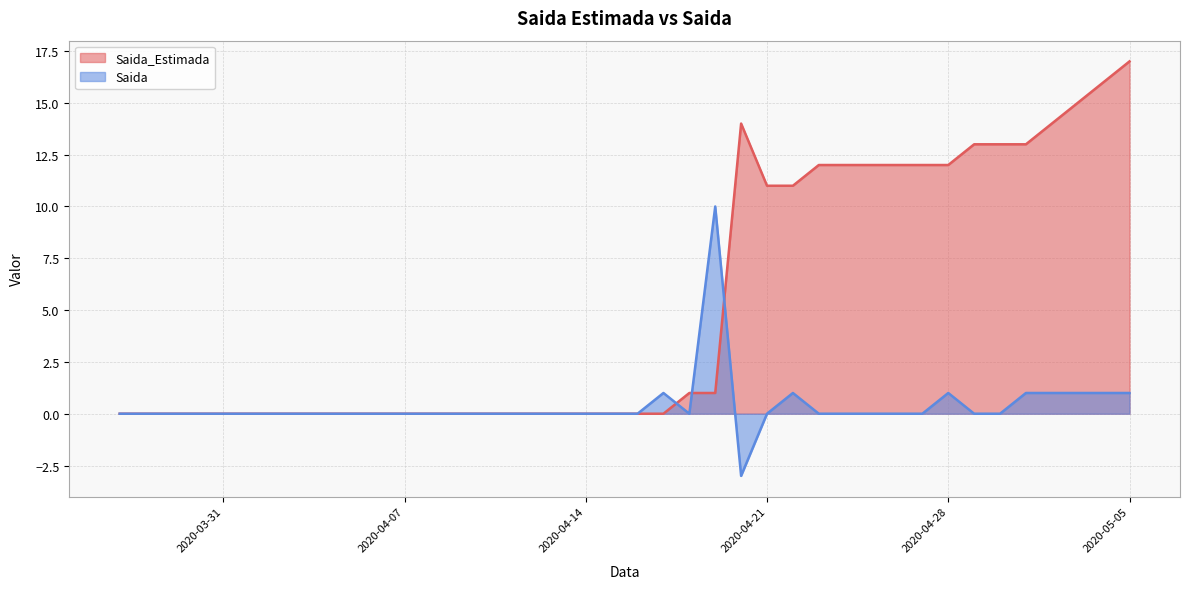

What is the spread (max minus min) of values at 2020-04-17?

1